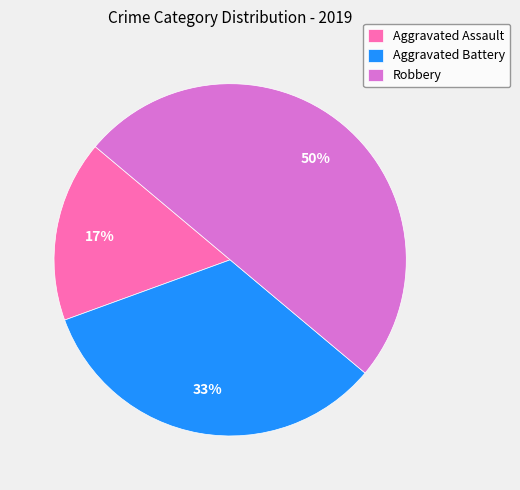

The Robbery slice represents 56% of the pie. True or false?

False